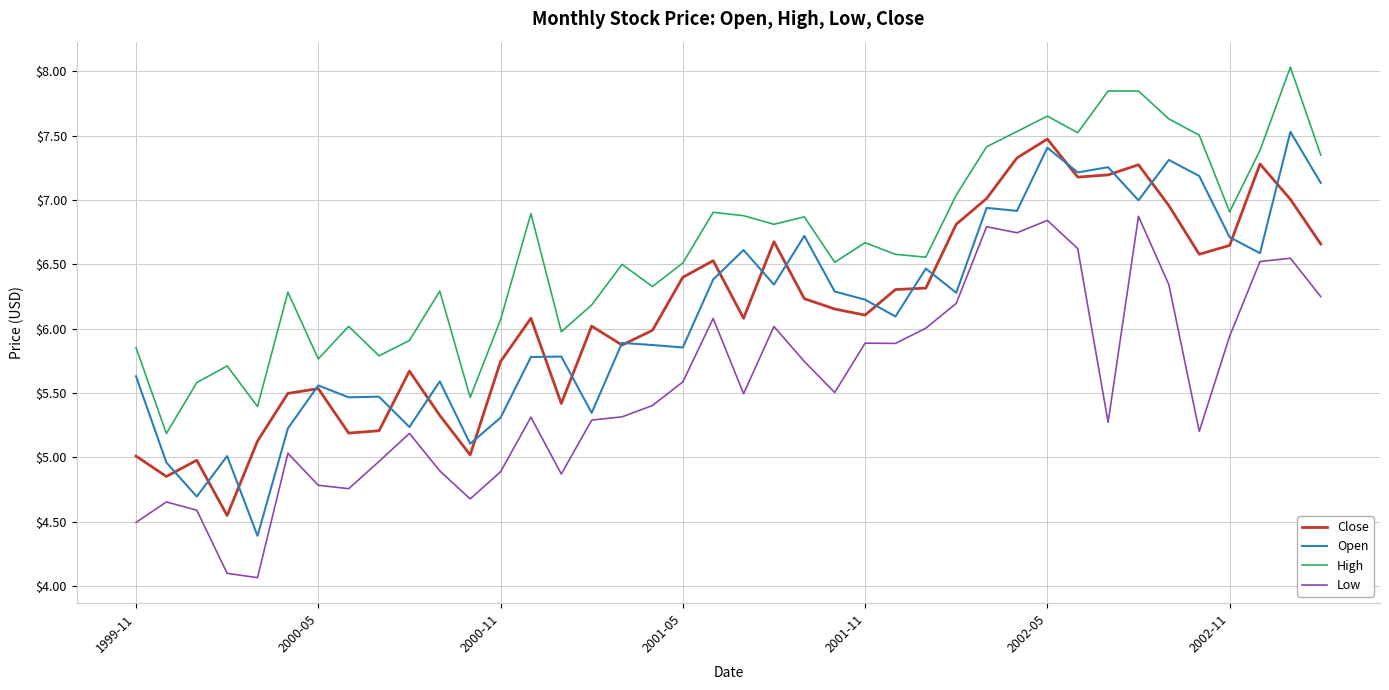

Which series has the largest range (max minus min)?

Open